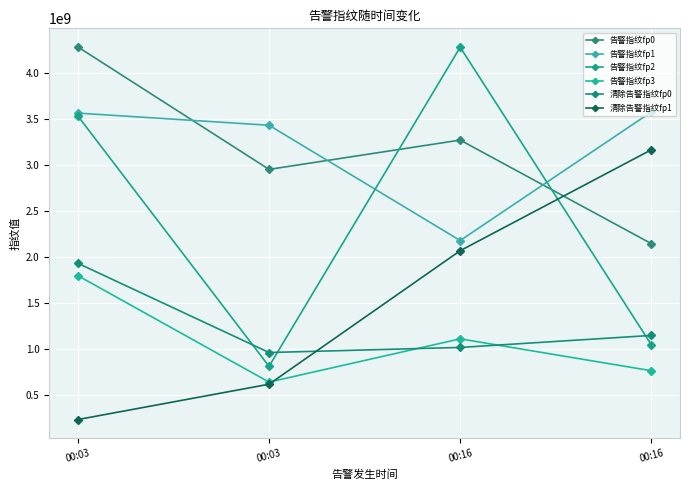

At 00:03, list the series in order from largest to smallest.

告警指纹fp0, 告警指纹fp1, 告警指纹fp2, 清除告警指纹fp0, 告警指纹fp3, 清除告警指纹fp1